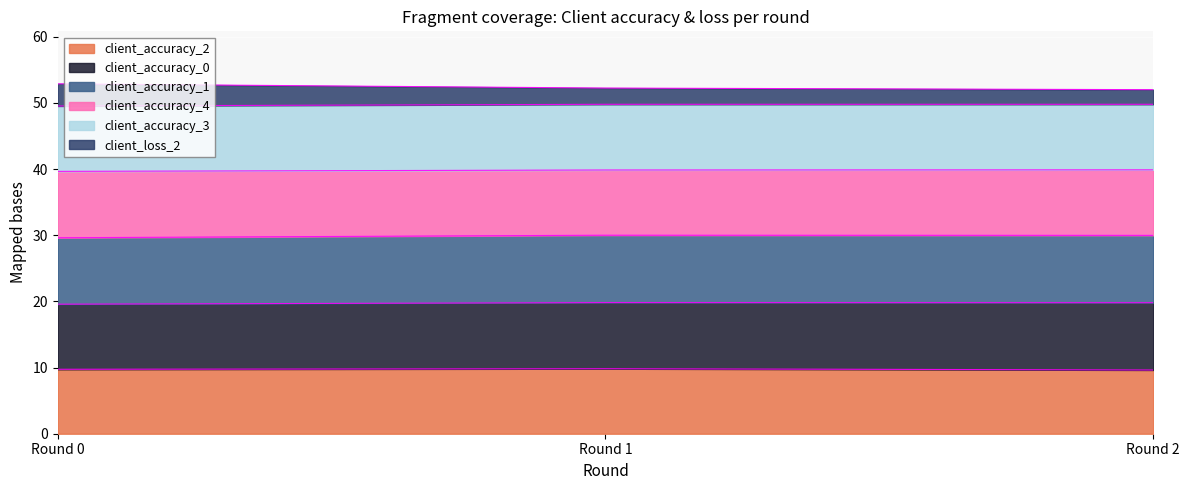

What is the total value across all series at Round 1?

52.2